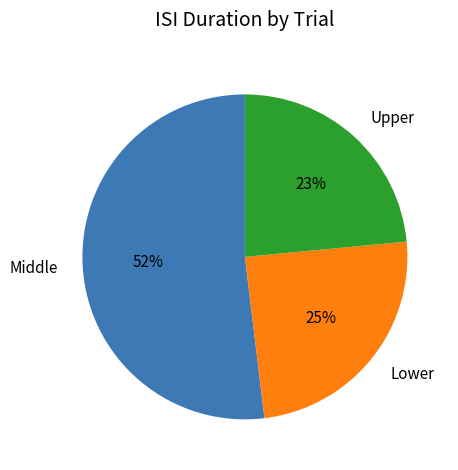

Is the sum of Middle and Upper greater than half?

Yes